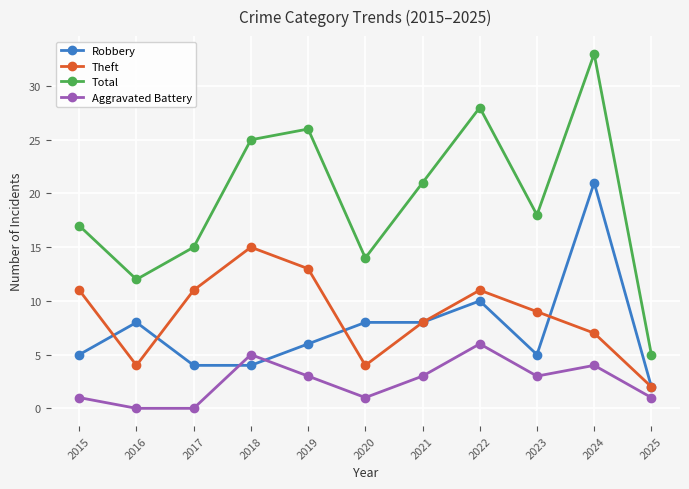

The Aggravated Battery series shows 0 at 2017. True or false?

True